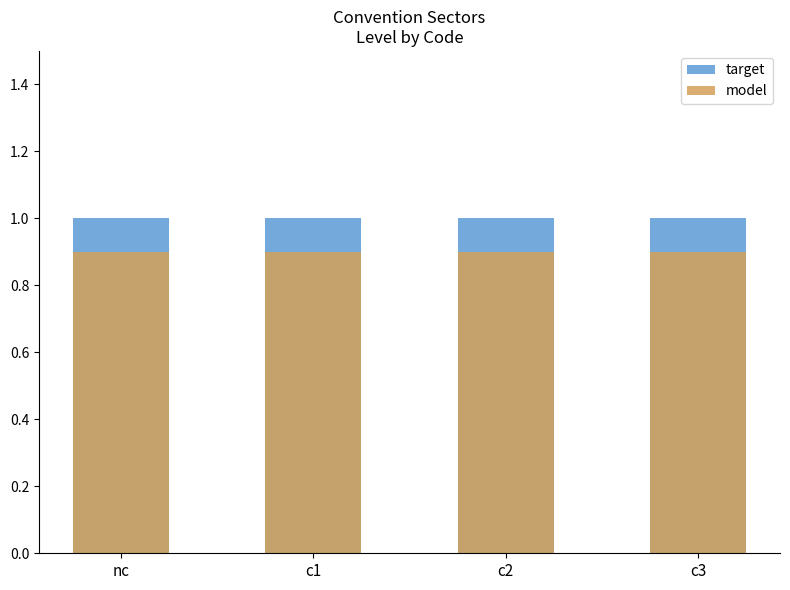

How many distinct data groups are displayed?

2